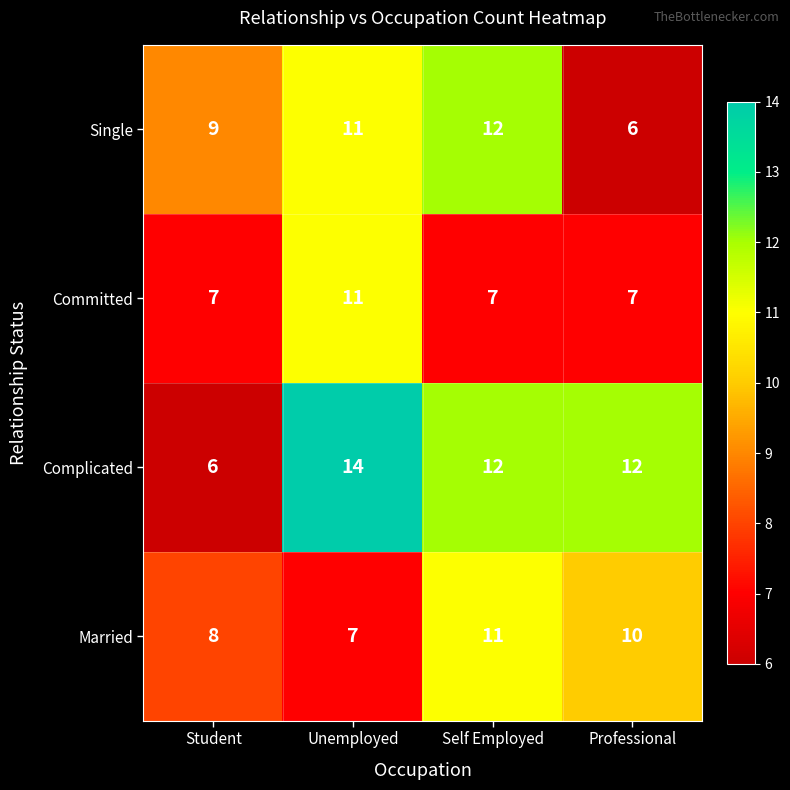

At which category is the sum across all series the highest?

Unemployed